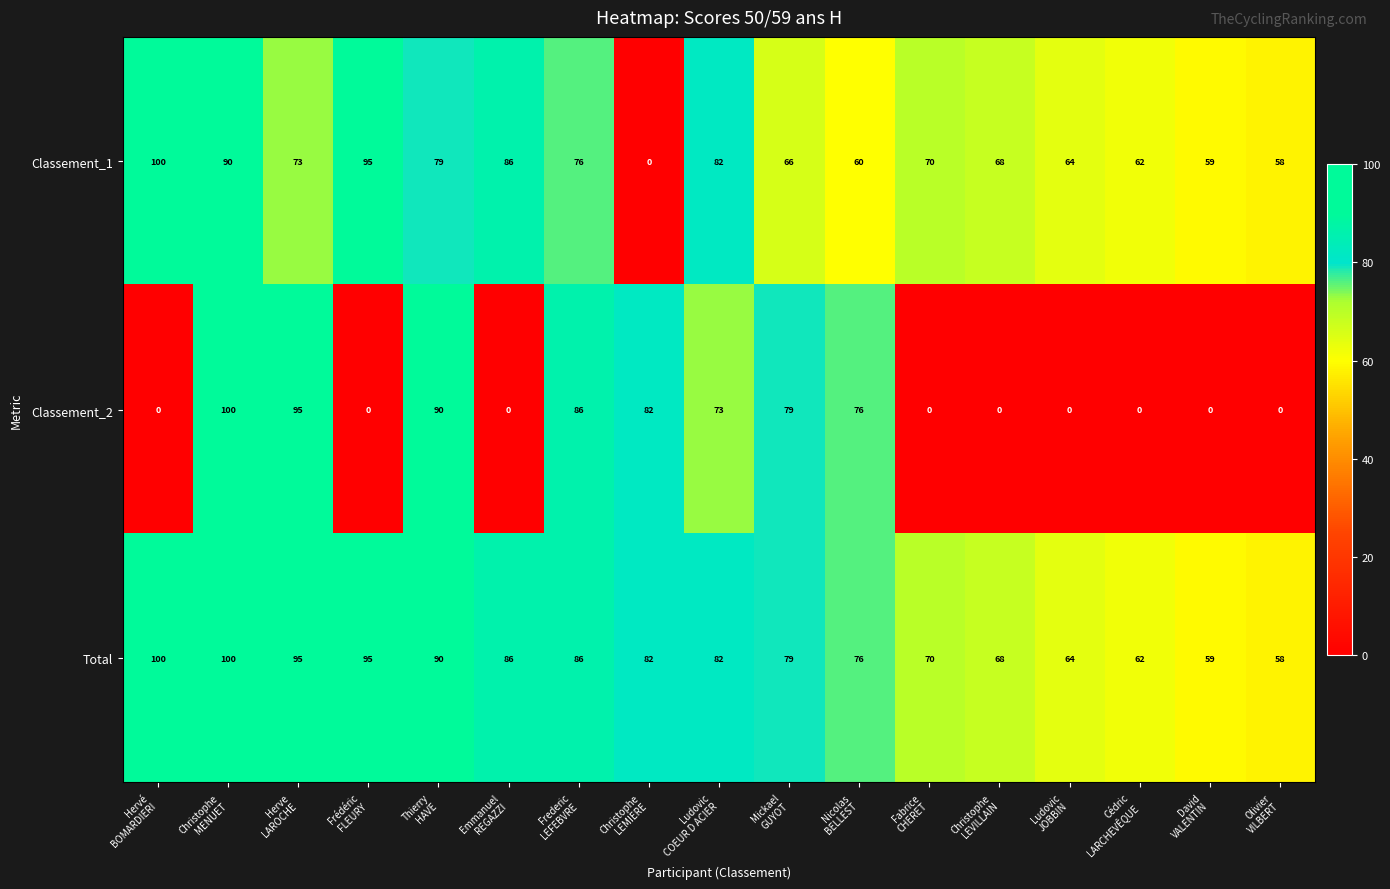

Which series has the largest total across all categories?

Total